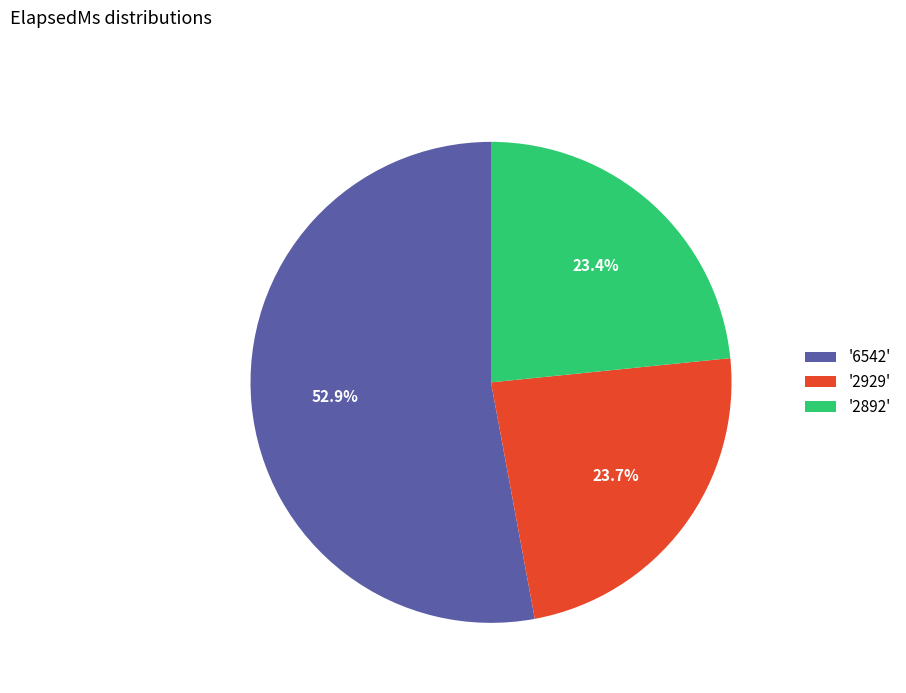

Approximately how many times larger is the value at '2929' compared to '6542'?

0.4